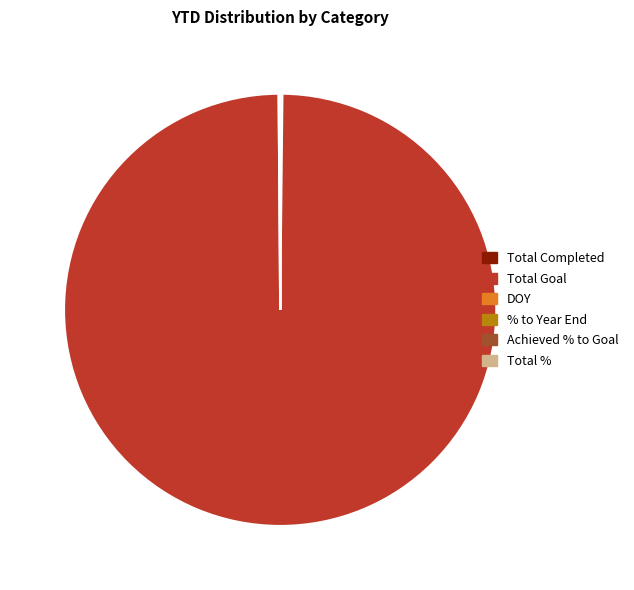

What is the majority slice?

Total Goal